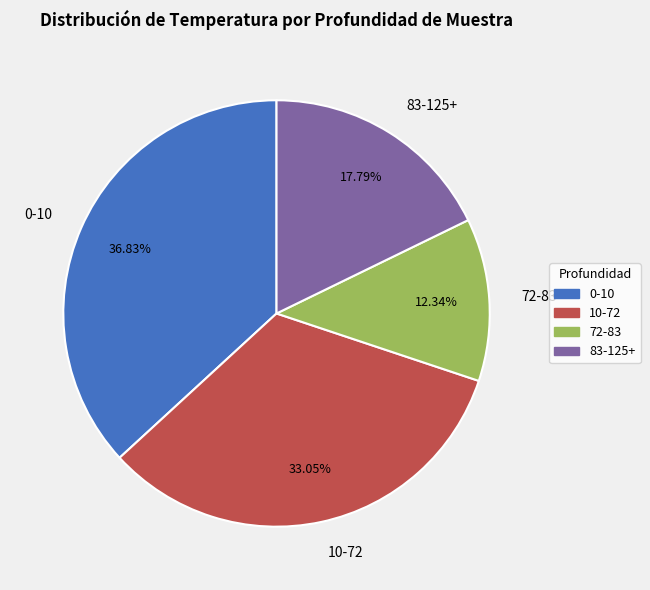

Does 10-72 represent more than half of the total?

No